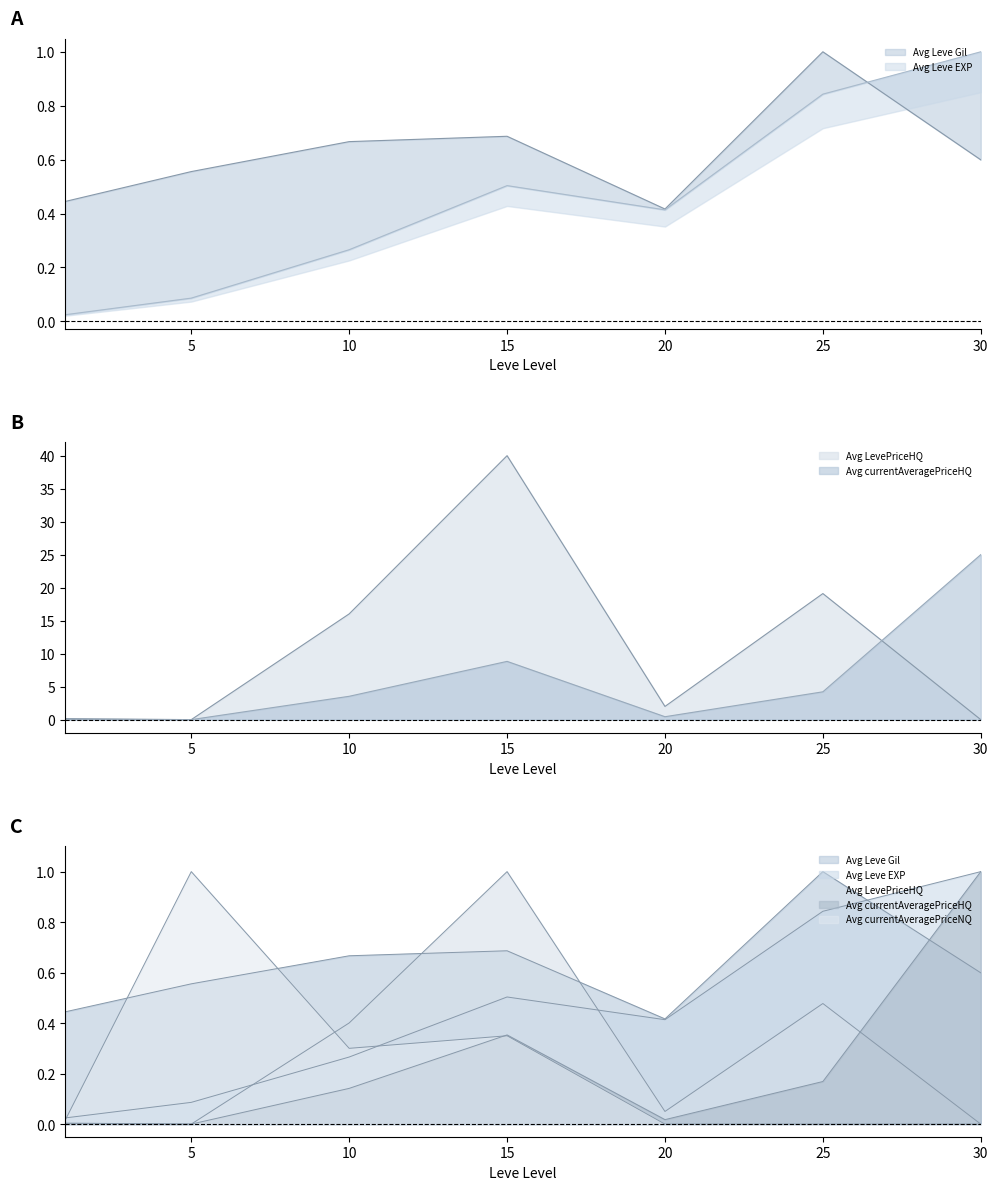

How many distinct data groups are displayed?

5